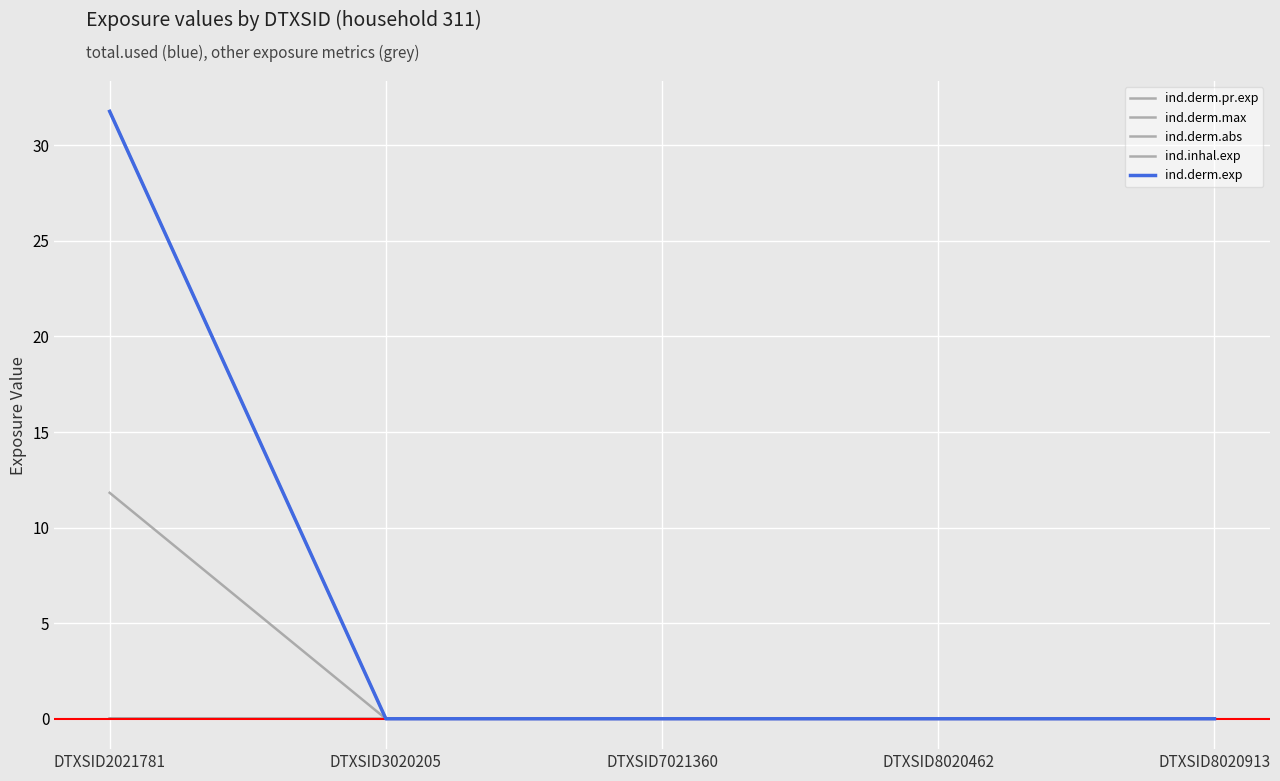

True or false: ind.derm.abs and ind.derm.exp intersect in this chart.

False